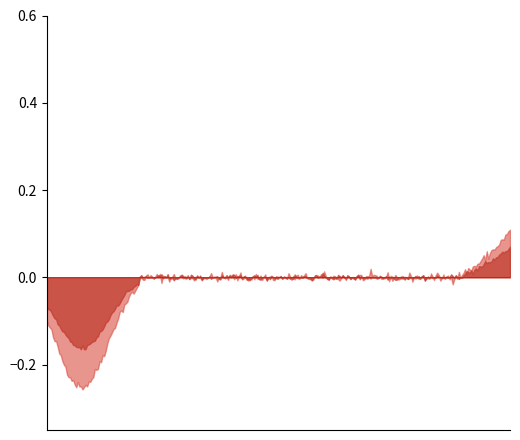

Which category has the lowest value in the Min series?

Extension